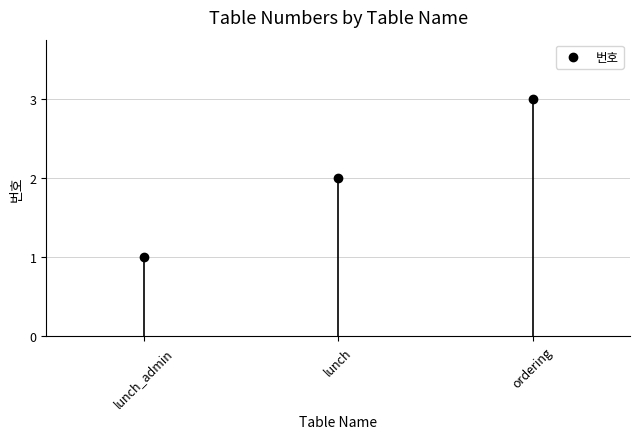

Approximately how many times larger is the value at lunch compared to lunch_admin?

2.0